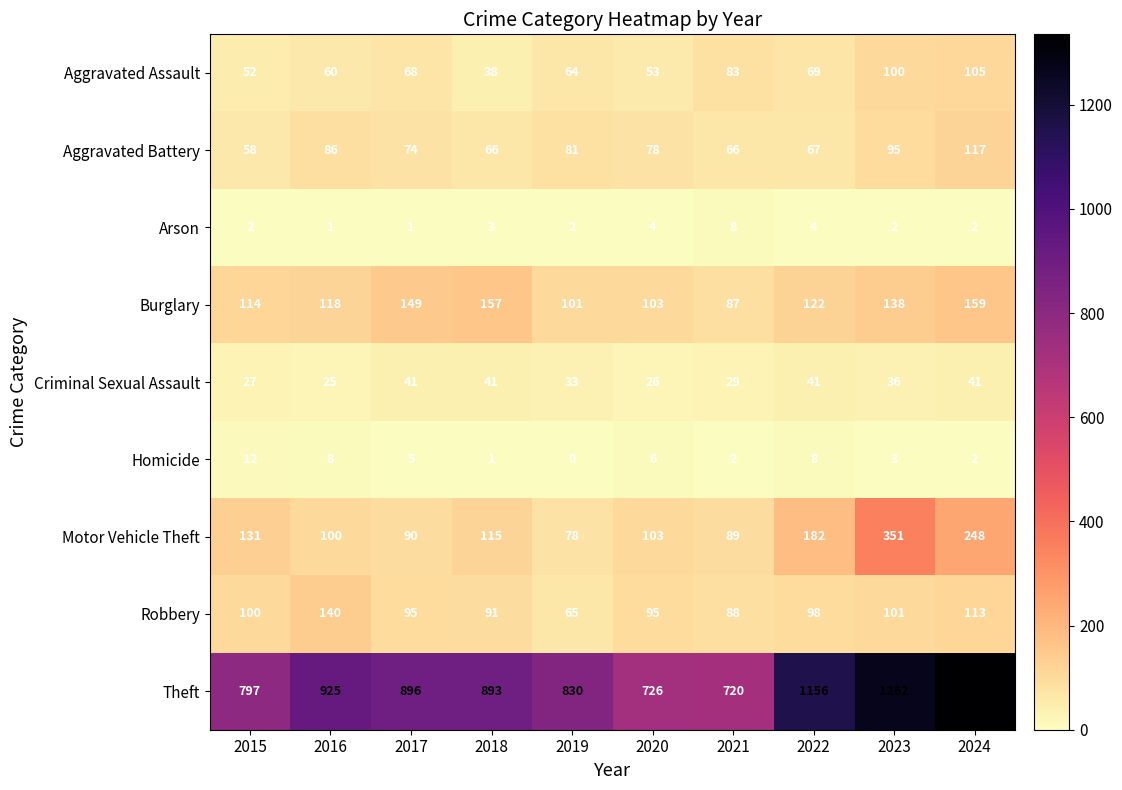

Which series has the largest total across all categories?

Theft